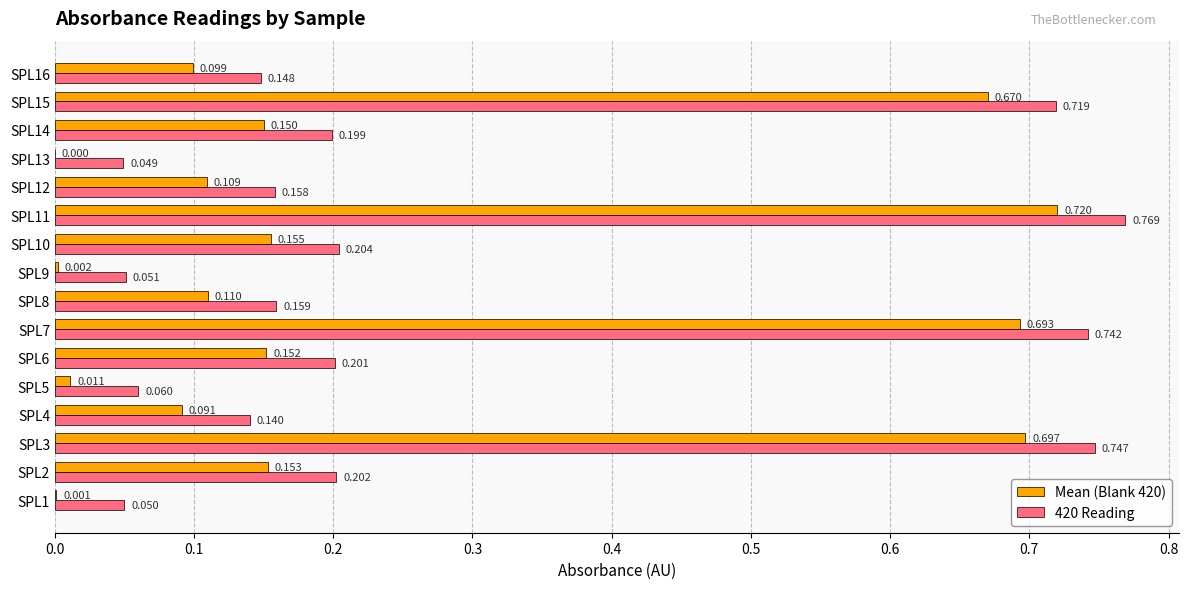

What are all the series names shown in the legend?

Mean (Blank 420), 420 Reading